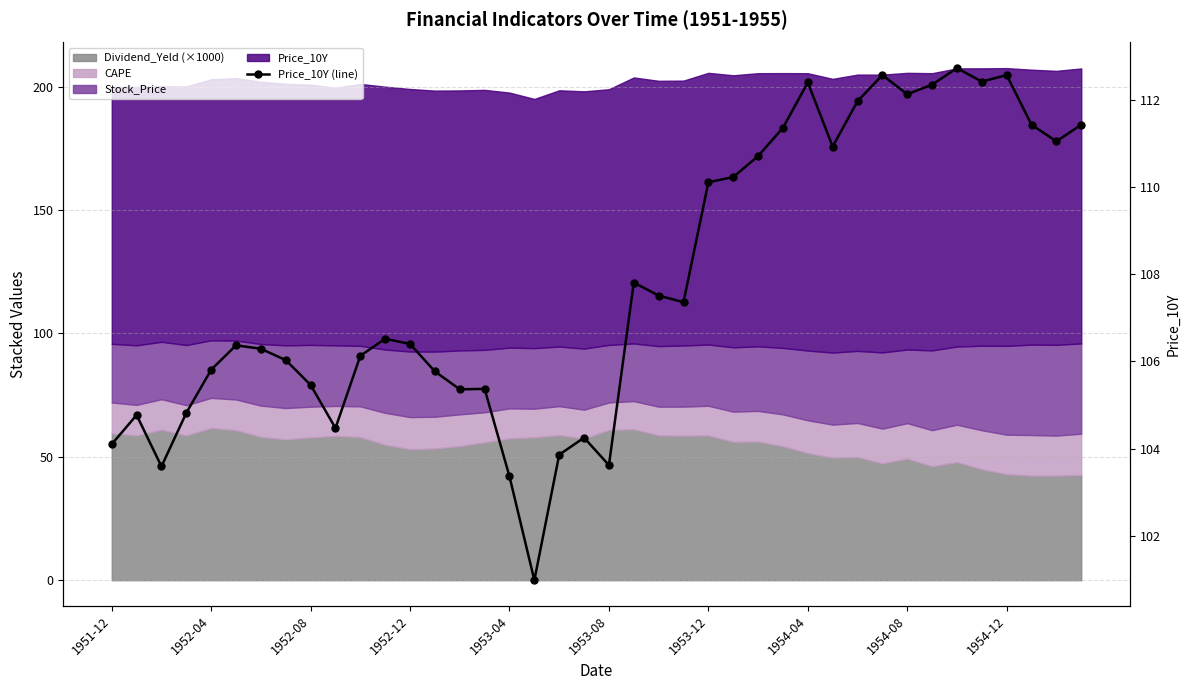

What is the maximum value shown in the chart?

112.7